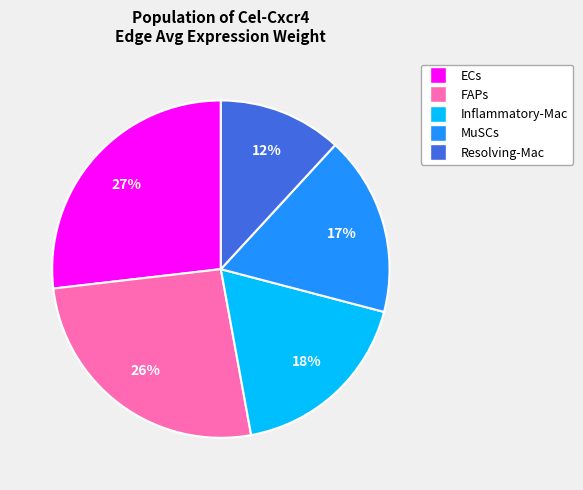

Rank the categories by value from highest to lowest.

ECs, FAPs, Inflammatory-Mac, MuSCs, Resolving-Mac